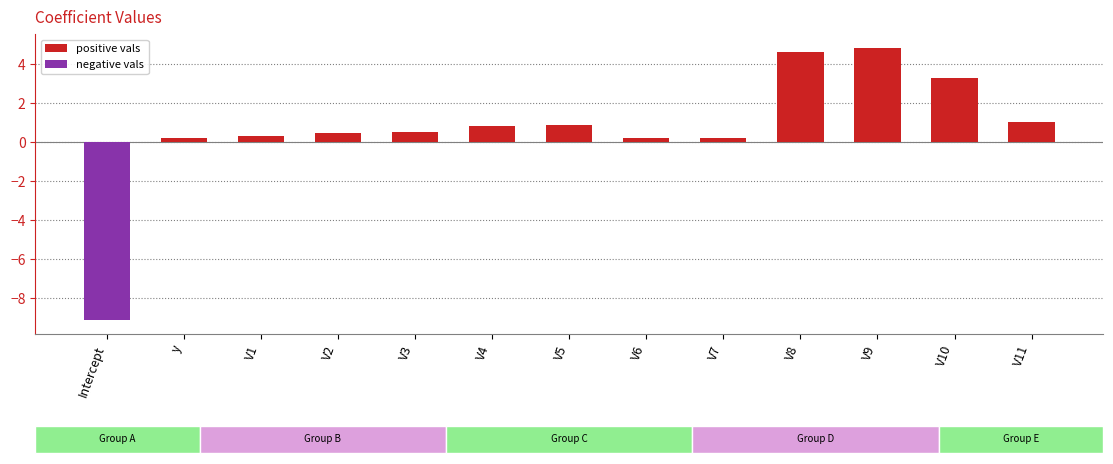

What is the difference between the maximum and minimum values?

14.0